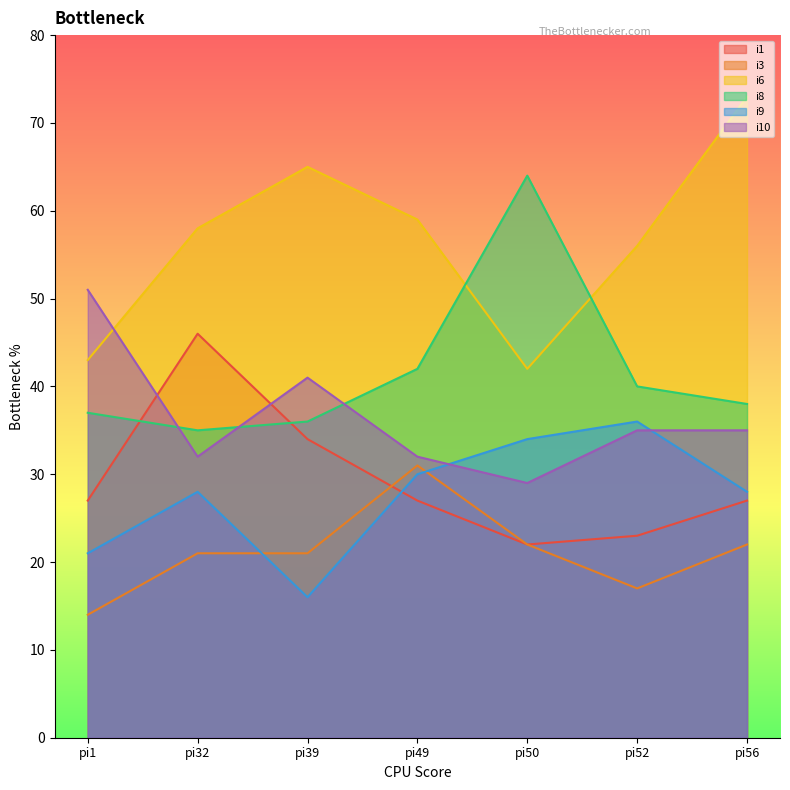

What is the total value across all series at pi50?

213